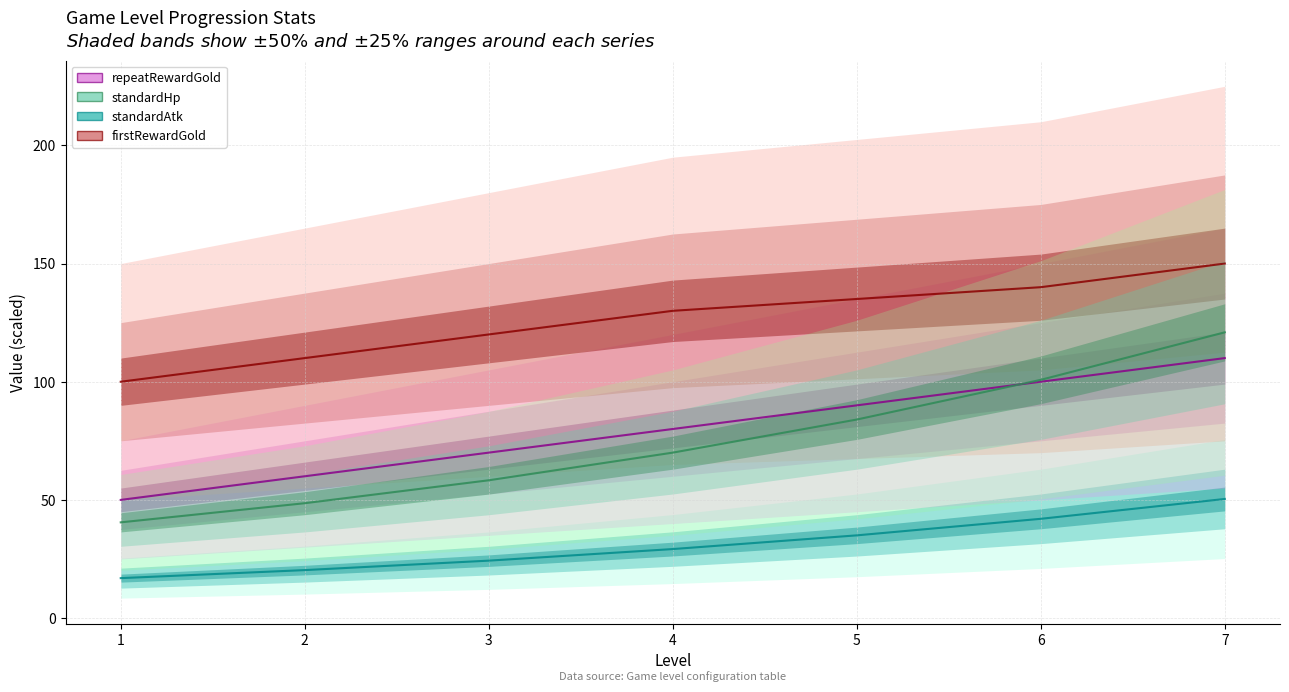

Reading left to right, extract all data points from this chart.

standardAtk (line): 16.9	20.3	24.3	29.2	35.0	42.0	50.4
repeatRewardGold (line): 50.0	60.0	70.0	80.0	90.0	100.0	110.0
firstRewardGold (line): 100.0	110.0	120.0	130.0	135.0	140.0	150.0
standardHp (line): 40.5	48.6	58.3	70.0	84.0	100.8	120.9